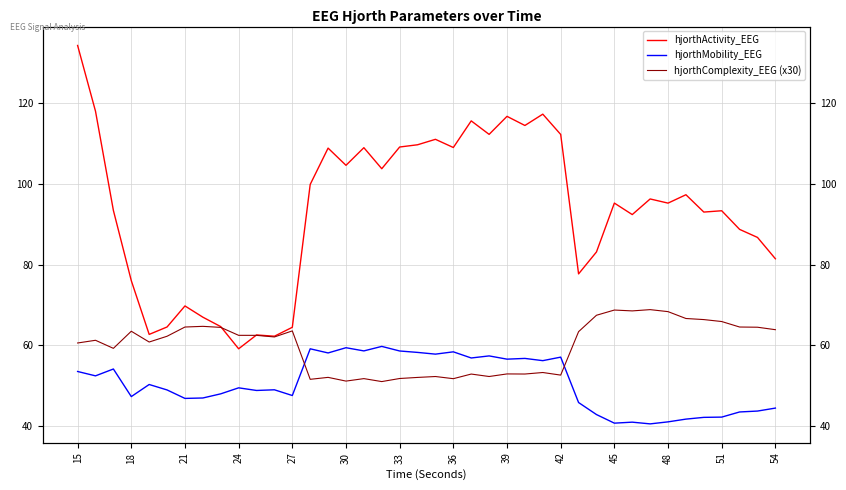

Rank the series by their average value, from highest to lowest.

hjorthActivity_EEG, hjorthComplexity_EEG (x30), hjorthMobility_EEG